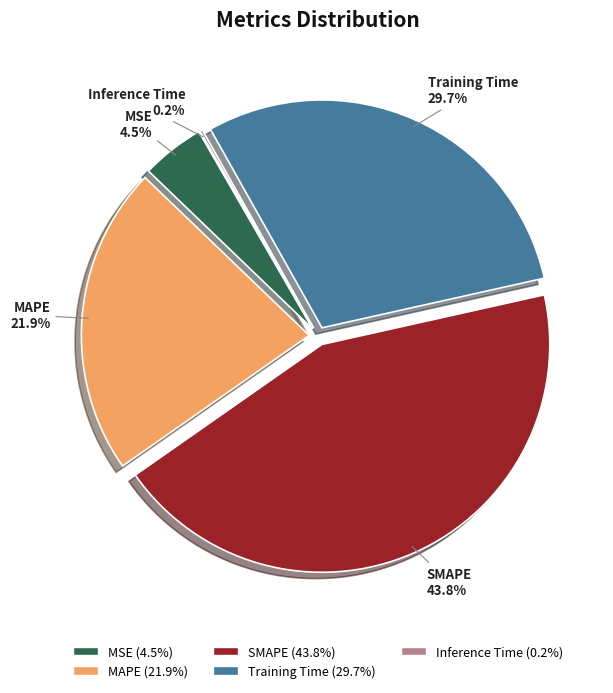

To the nearest percent, what is the average slice percentage?

20%